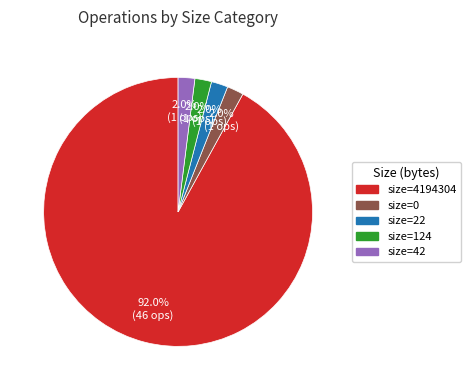

Does any single category account for the majority?

Yes